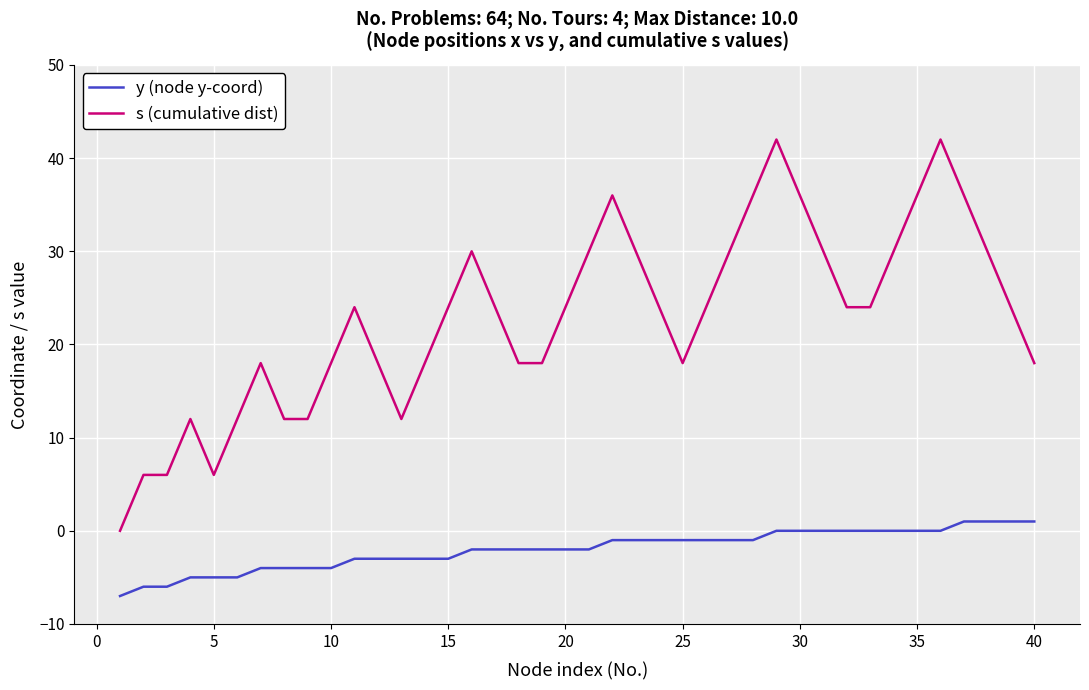

What are all the series names shown in the legend?

y (node y-coord), s (cumulative dist)